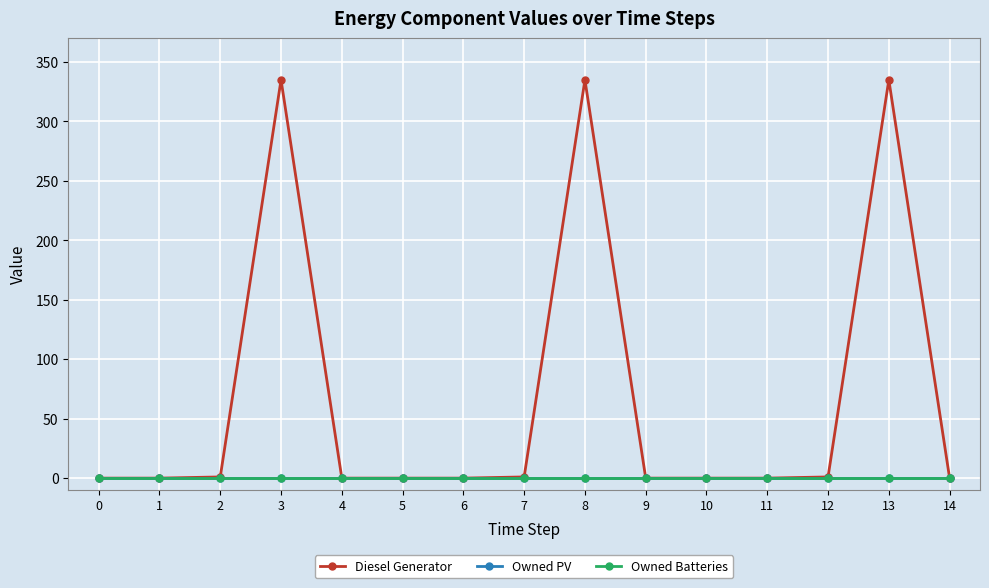

True or false: Owned PV and Owned Batteries intersect in this chart.

False